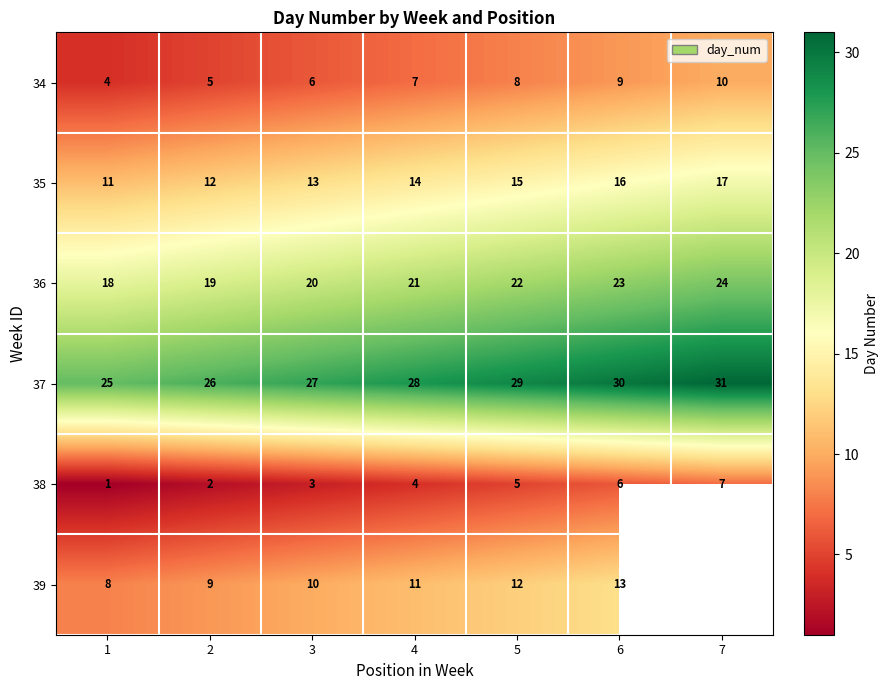

Is the value of 38 at 4 greater than the value of 34 at 5?

No